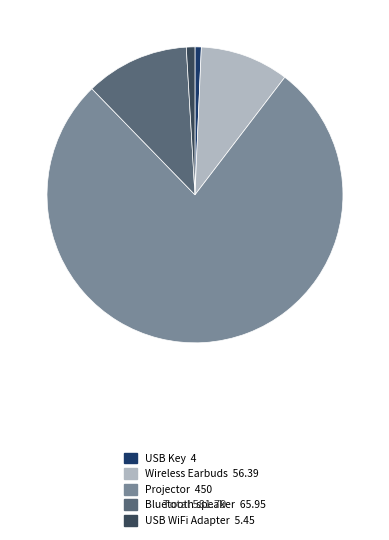

Is it true that Bluetooth speaker is 1% of the pie?

False